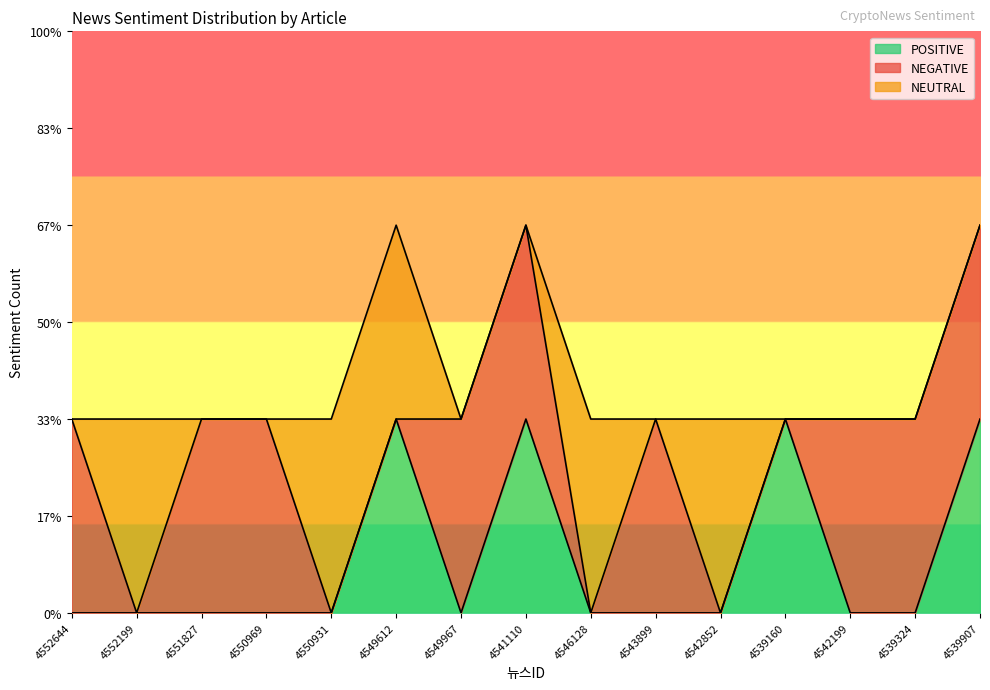

What is the label of the 1st point from the left?

4552644